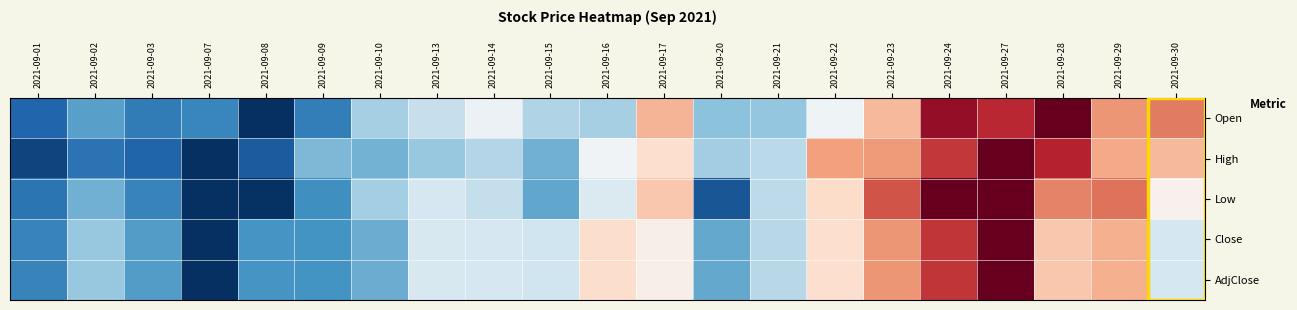

Reading left to right, list all the values displayed in this chart.

Open: 2021-09-01=0.1	2021-09-02=0.2	2021-09-03=0.2	2021-09-07=0.2	2021-09-08=0.0	2021-09-09=0.2	2021-09-10=0.3	2021-09-13=0.4	2021-09-14=0.5	2021-09-15=0.3	2021-09-16=0.3	2021-09-17=0.7	2021-09-20=0.3	2021-09-21=0.3	2021-09-22=0.5	2021-09-23=0.7	2021-09-24=0.9	2021-09-27=0.9	2021-09-28=1.0	2021-09-29=0.7	2021-09-30=0.8
High: 2021-09-01=0.0	2021-09-02=0.1	2021-09-03=0.1	2021-09-07=0.0	2021-09-08=0.1	2021-09-09=0.3	2021-09-10=0.3	2021-09-13=0.3	2021-09-14=0.4	2021-09-15=0.3	2021-09-16=0.5	2021-09-17=0.6	2021-09-20=0.3	2021-09-21=0.4	2021-09-22=0.7	2021-09-23=0.7	2021-09-24=0.9	2021-09-27=1.0	2021-09-28=0.9	2021-09-29=0.7	2021-09-30=0.7
Low: 2021-09-01=0.1	2021-09-02=0.3	2021-09-03=0.2	2021-09-07=0.0	2021-09-08=0.0	2021-09-09=0.2	2021-09-10=0.3	2021-09-13=0.4	2021-09-14=0.4	2021-09-15=0.2	2021-09-16=0.4	2021-09-17=0.6	2021-09-20=0.1	2021-09-21=0.4	2021-09-22=0.6	2021-09-23=0.8	2021-09-24=1.0	2021-09-27=1.0	2021-09-28=0.7	2021-09-29=0.8	2021-09-30=0.5
Close: 2021-09-01=0.2	2021-09-02=0.3	2021-09-03=0.2	2021-09-07=0.0	2021-09-08=0.2	2021-09-09=0.2	2021-09-10=0.3	2021-09-13=0.4	2021-09-14=0.4	2021-09-15=0.4	2021-09-16=0.6	2021-09-17=0.5	2021-09-20=0.2	2021-09-21=0.4	2021-09-22=0.6	2021-09-23=0.7	2021-09-24=0.9	2021-09-27=1.0	2021-09-28=0.6	2021-09-29=0.7	2021-09-30=0.4
AdjClose: 2021-09-01=0.2	2021-09-02=0.3	2021-09-03=0.2	2021-09-07=0.0	2021-09-08=0.2	2021-09-09=0.2	2021-09-10=0.3	2021-09-13=0.4	2021-09-14=0.4	2021-09-15=0.4	2021-09-16=0.6	2021-09-17=0.5	2021-09-20=0.2	2021-09-21=0.4	2021-09-22=0.6	2021-09-23=0.7	2021-09-24=0.9	2021-09-27=1.0	2021-09-28=0.6	2021-09-29=0.7	2021-09-30=0.4